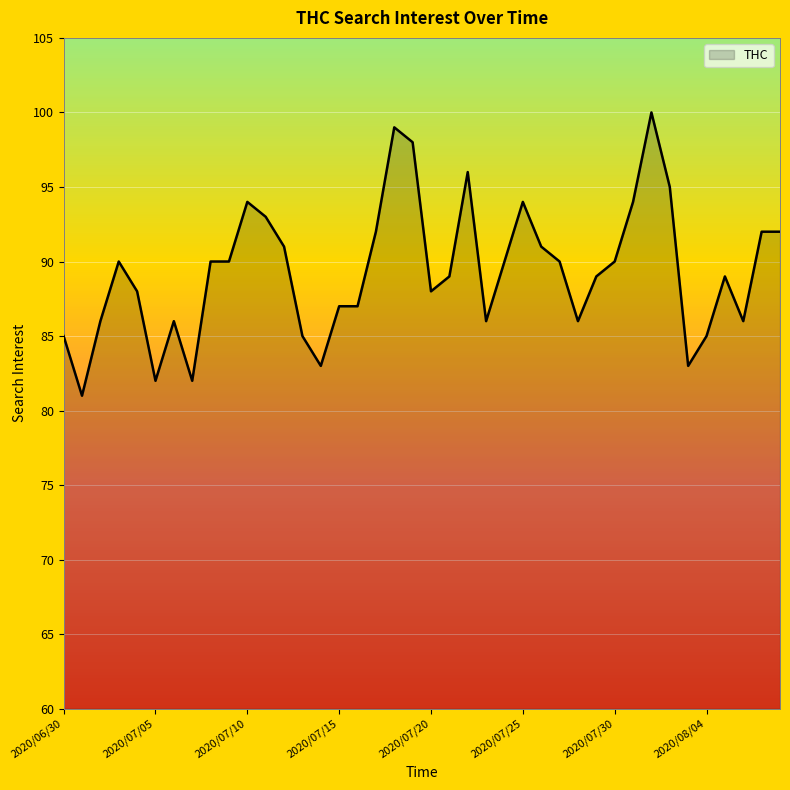

What is the difference between the maximum and minimum values?

19